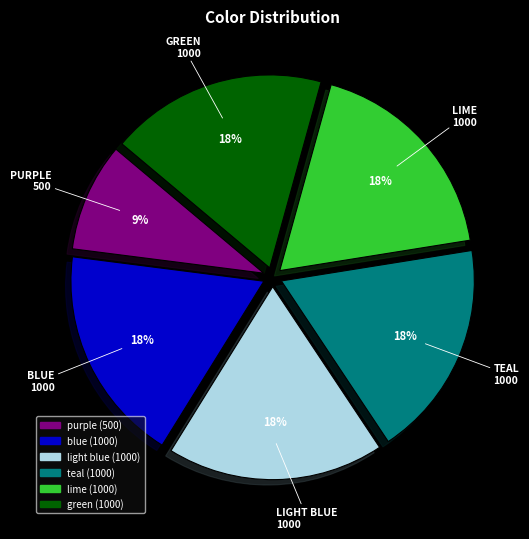

Is there any slice that represents more than half of the pie?

No